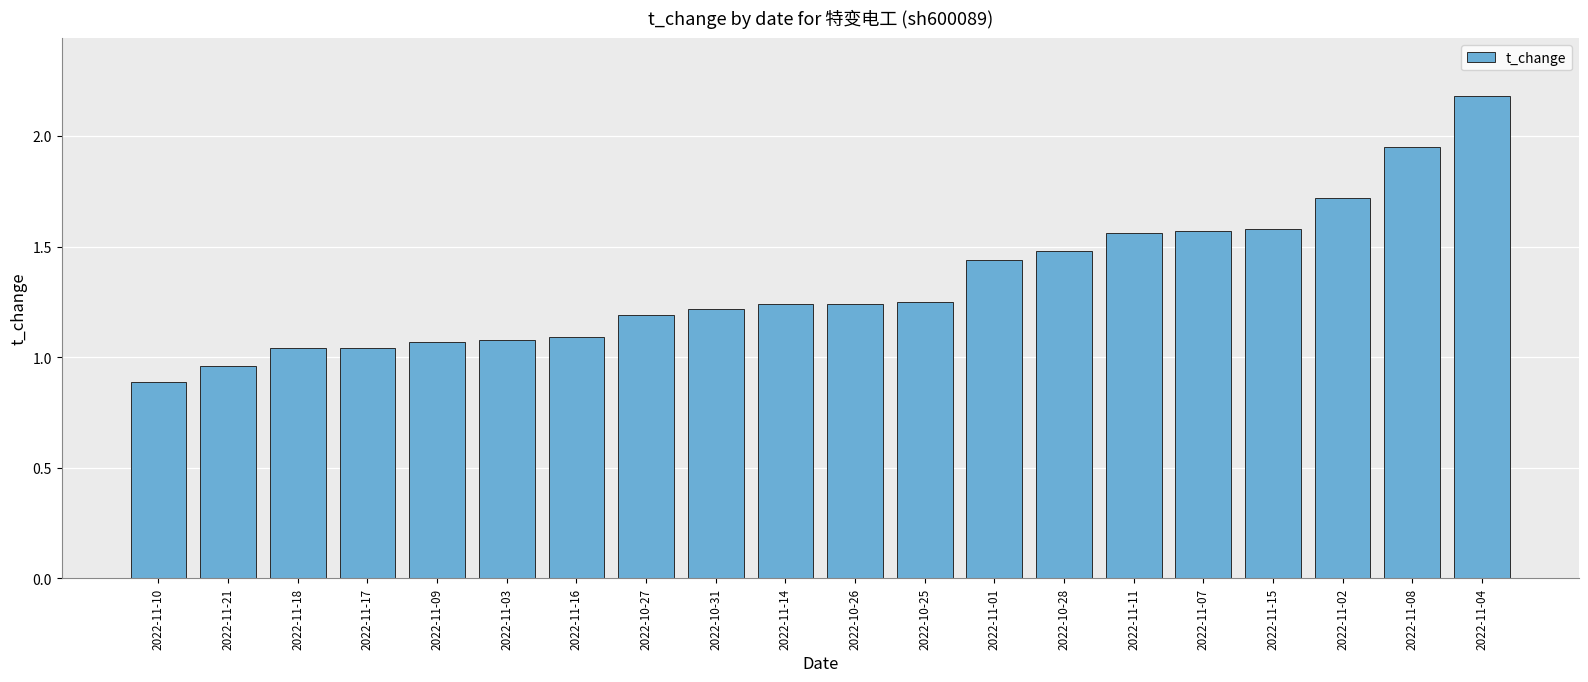

Where does the data first go above 1?

2022-11-18